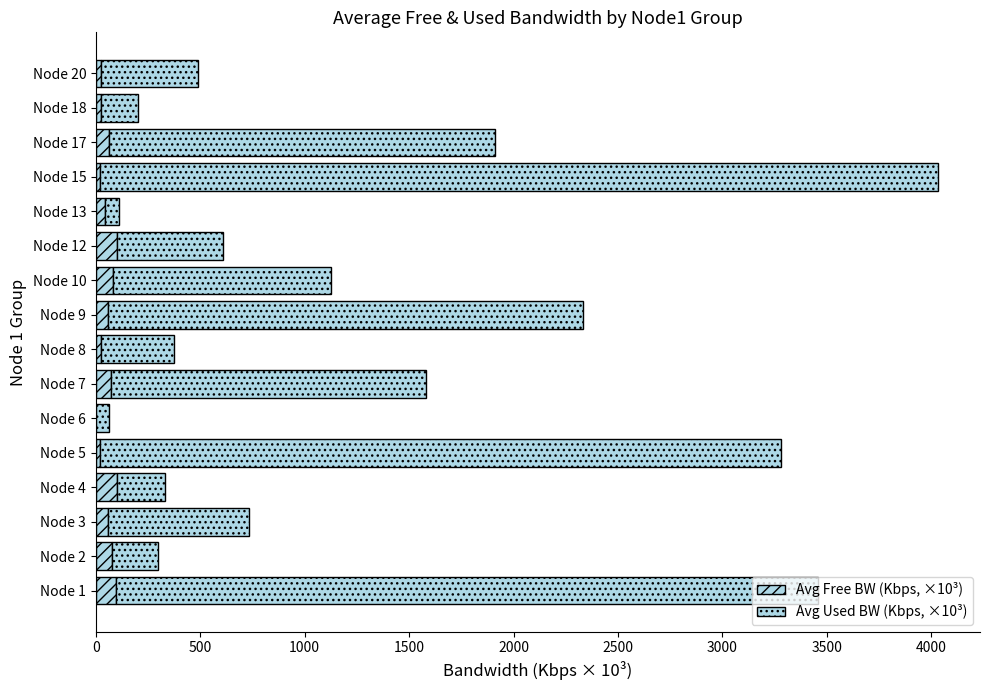

How many values in the Avg Free BW (Kbps, ×10³) series exceed 60?

8